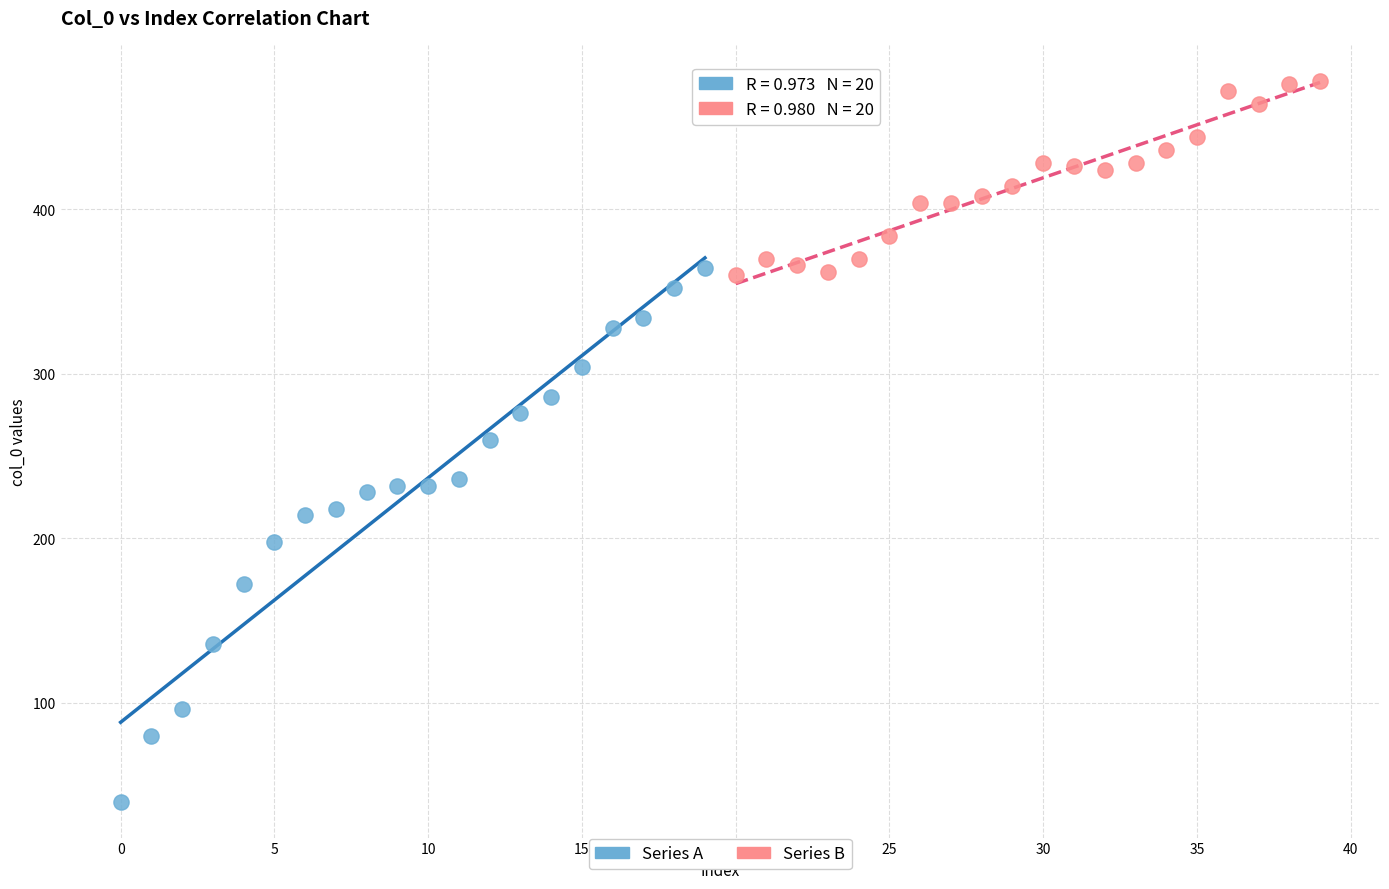

What are all the series names shown in the legend?

Series A, Series B